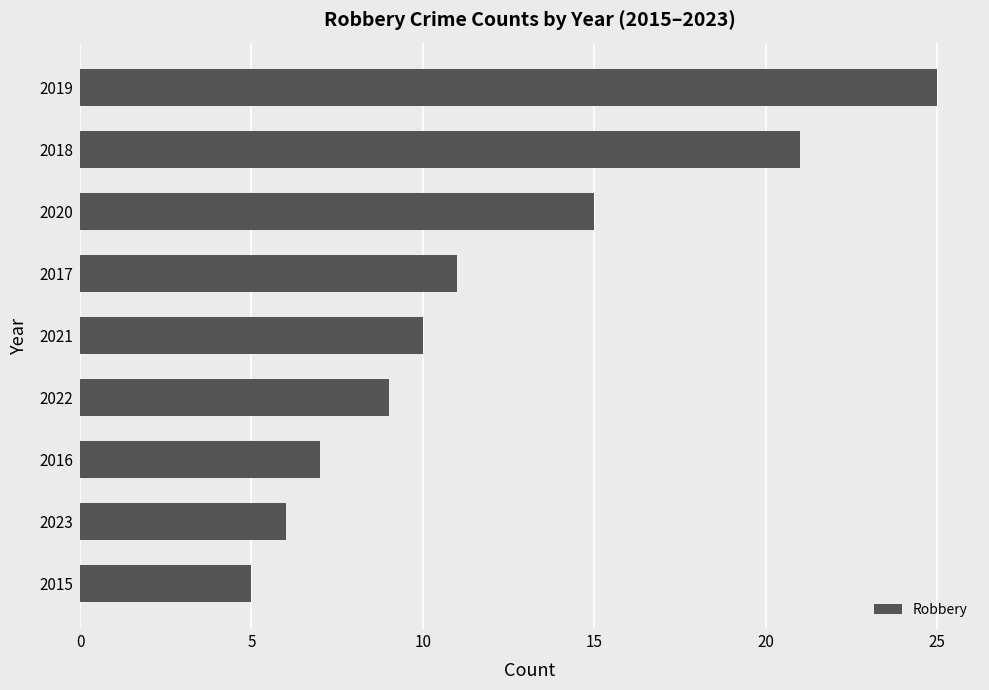

Reading bottom to top, extract all data points from this chart.

5	6	7	9	10	11	15	21	25